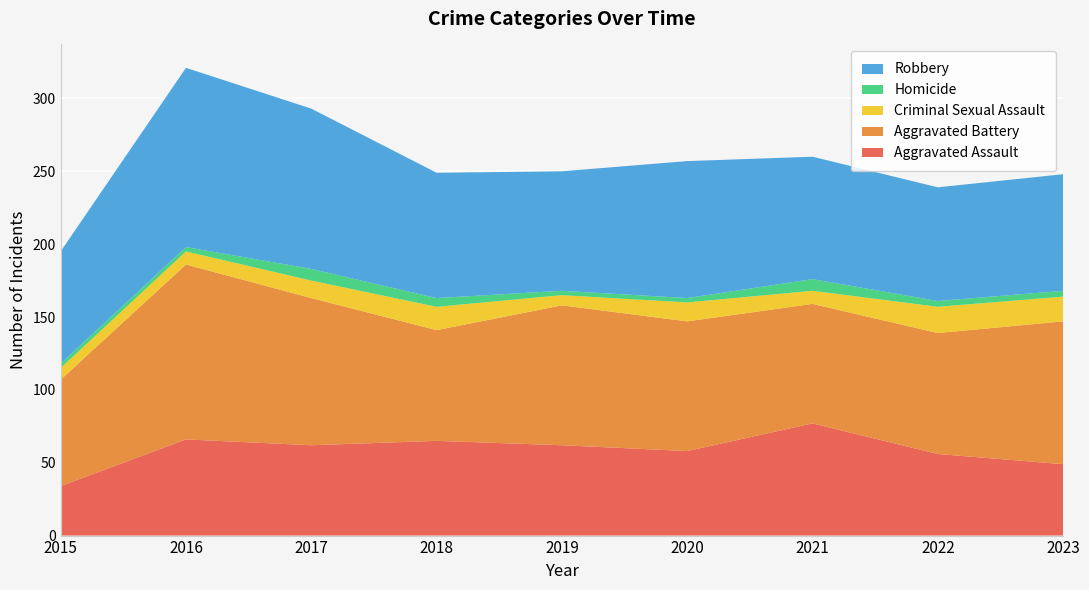

Reading left to right, what are all the values shown in this chart?

Aggravated Assault: 34	66	62	65	62	58	77	56	49
Aggravated Battery: 73	120	101	76	96	89	82	83	98
Criminal Sexual Assault: 8	9	12	16	7	13	9	18	17
Homicide: 3	3	8	6	3	3	8	4	4
Robbery: 77	123	110	86	82	94	84	78	80